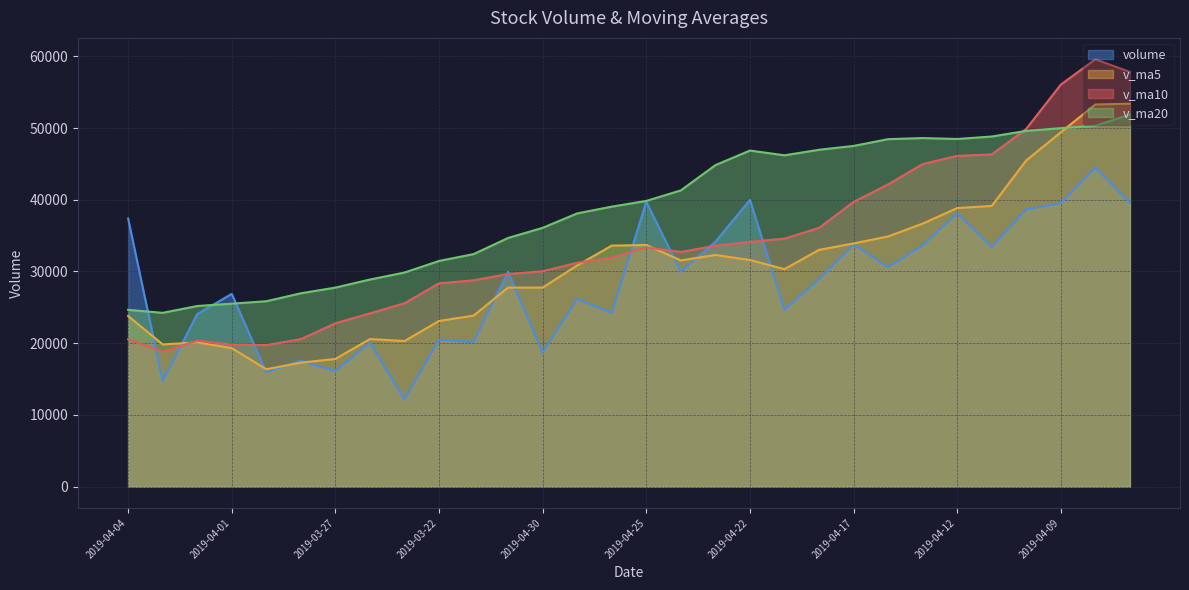

Count the number of categories in the chart.

30